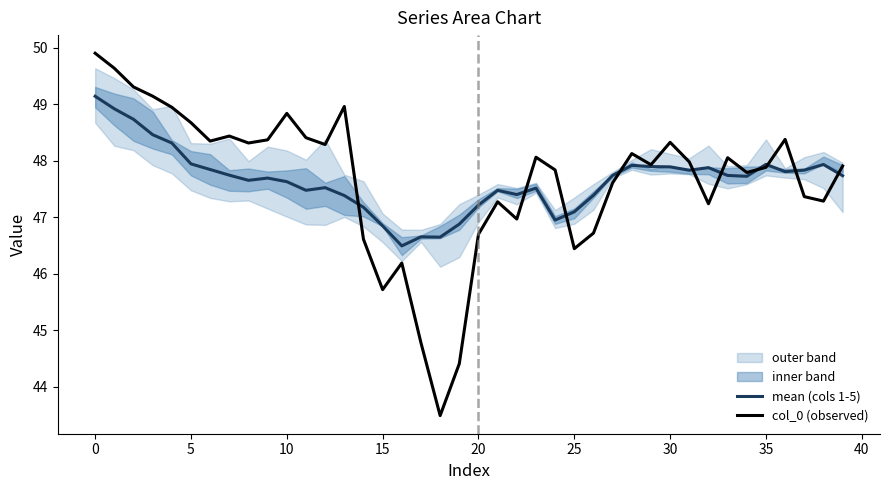

What is the lowest value of the col_0 (observed) series?

43.5